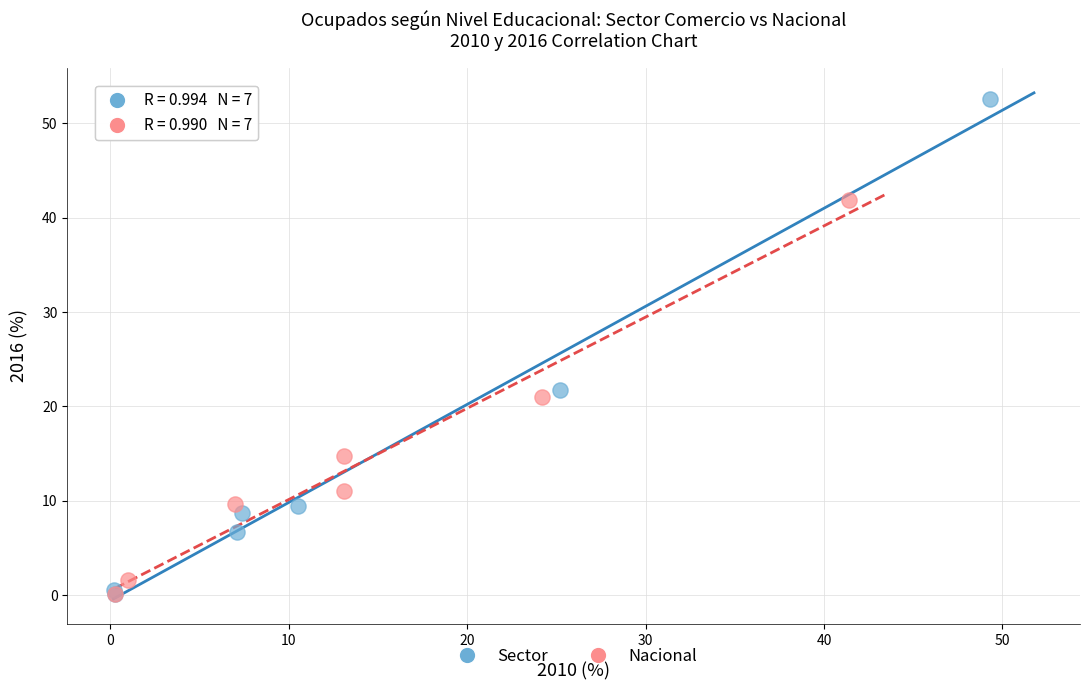

Which series has the widest spread of Y values?

Sector